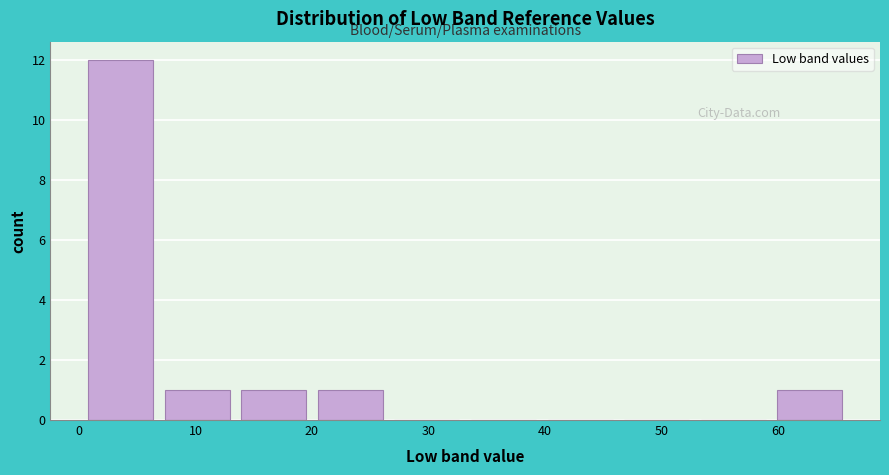

How tall is the bar that spans 59 to 66 on the x-axis? Neither the bar edges nor the heights are printed on the chart, so give them approximately, as read against the axes.

1